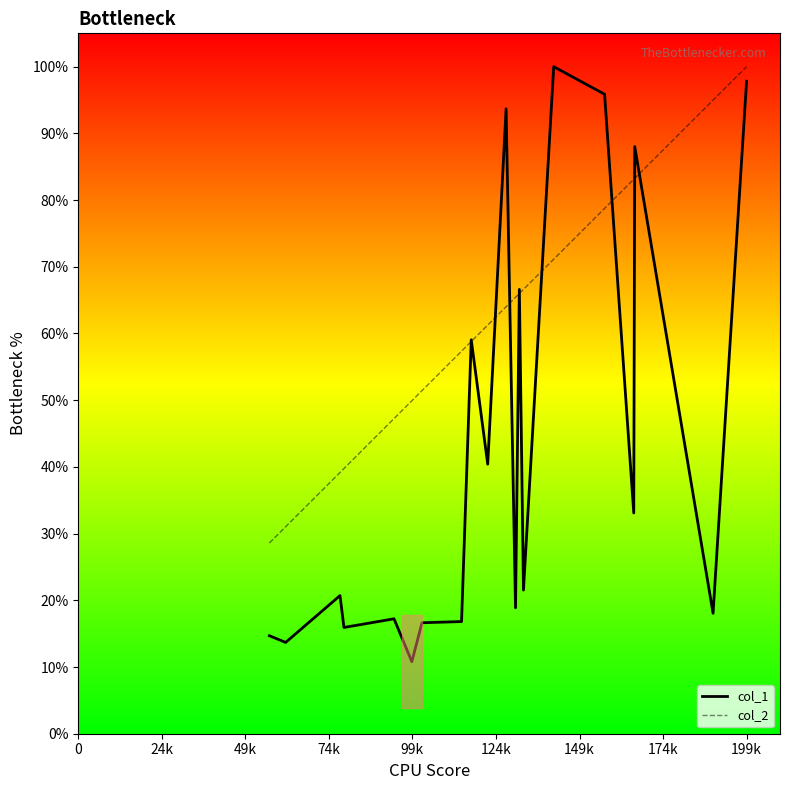

Which series has the largest total across all categories?

col_2